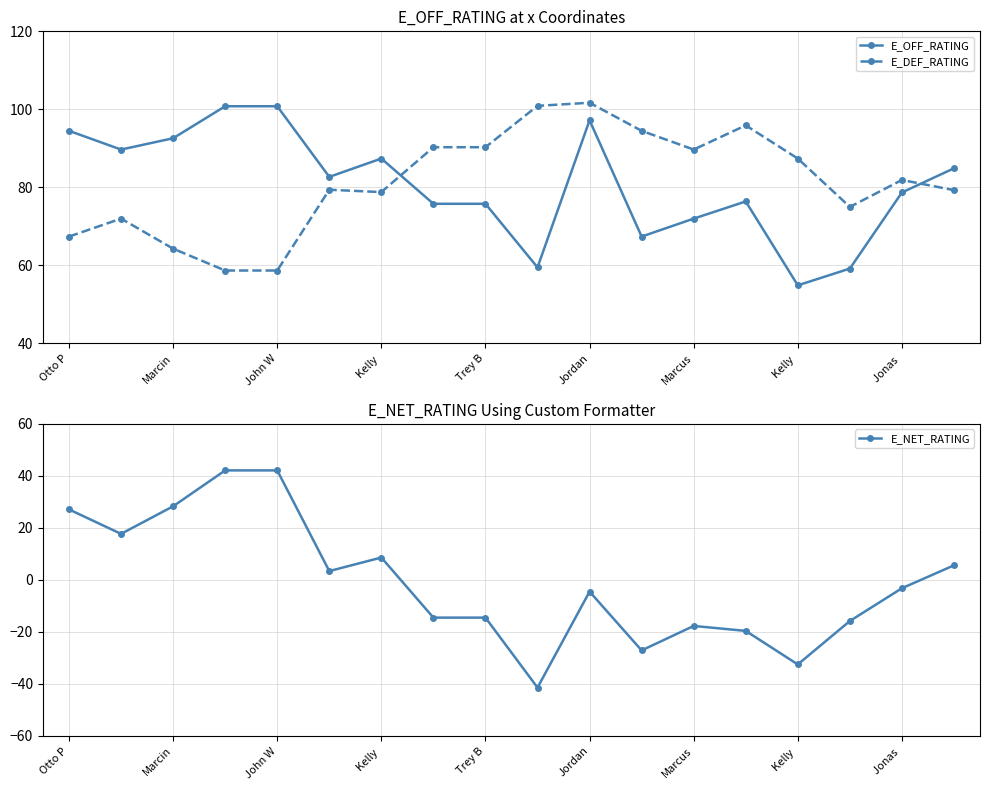

How many positive values does the E_NET_RATING series have?

8